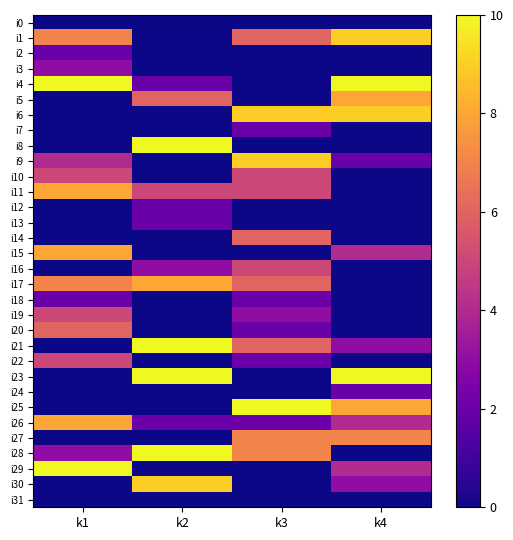

What is the difference between the highest and lowest values at k1?

10